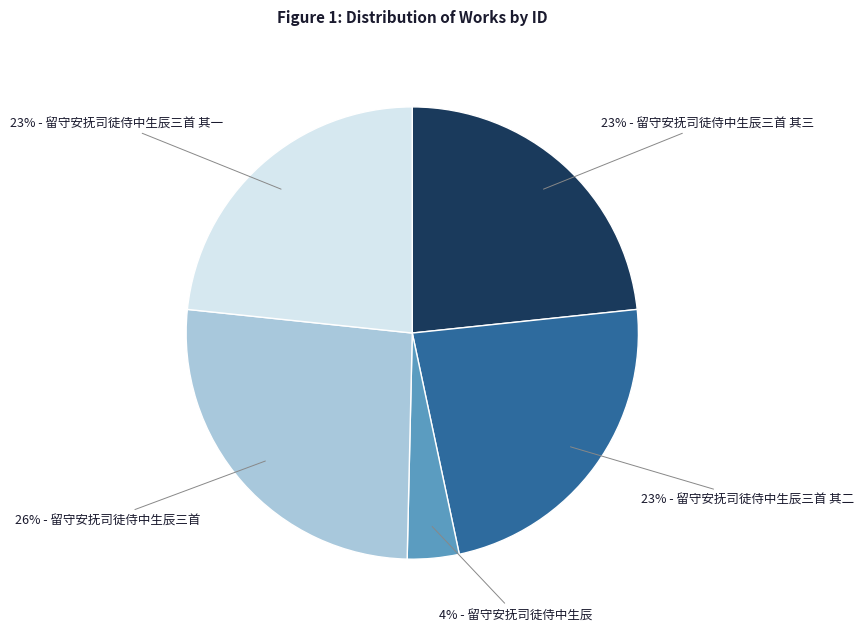

To the nearest percent, what is the average slice percentage?

20%